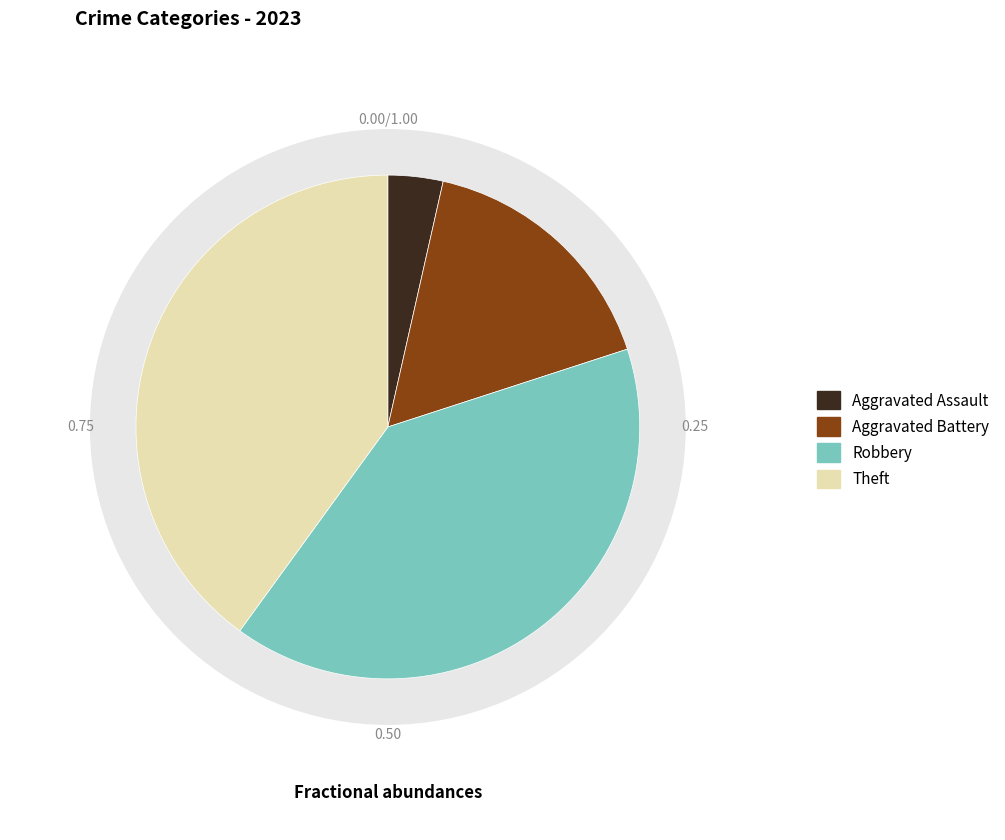

The Aggravated Assault slice represents 4% of the pie. True or false?

True